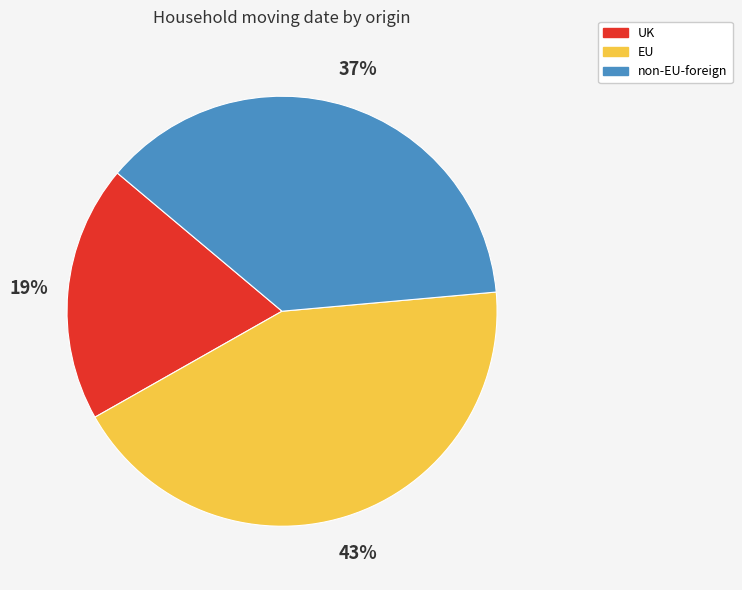

Between UK and EU, which is larger?

EU